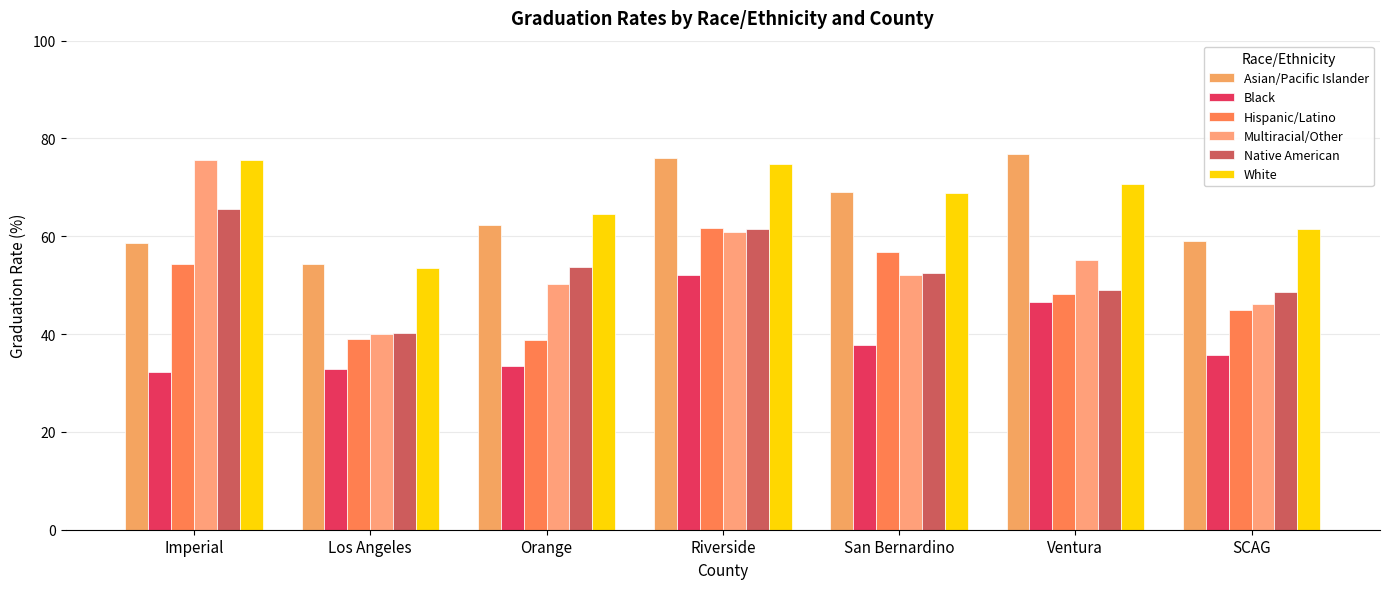

Which category has the highest value across all series?

Ventura